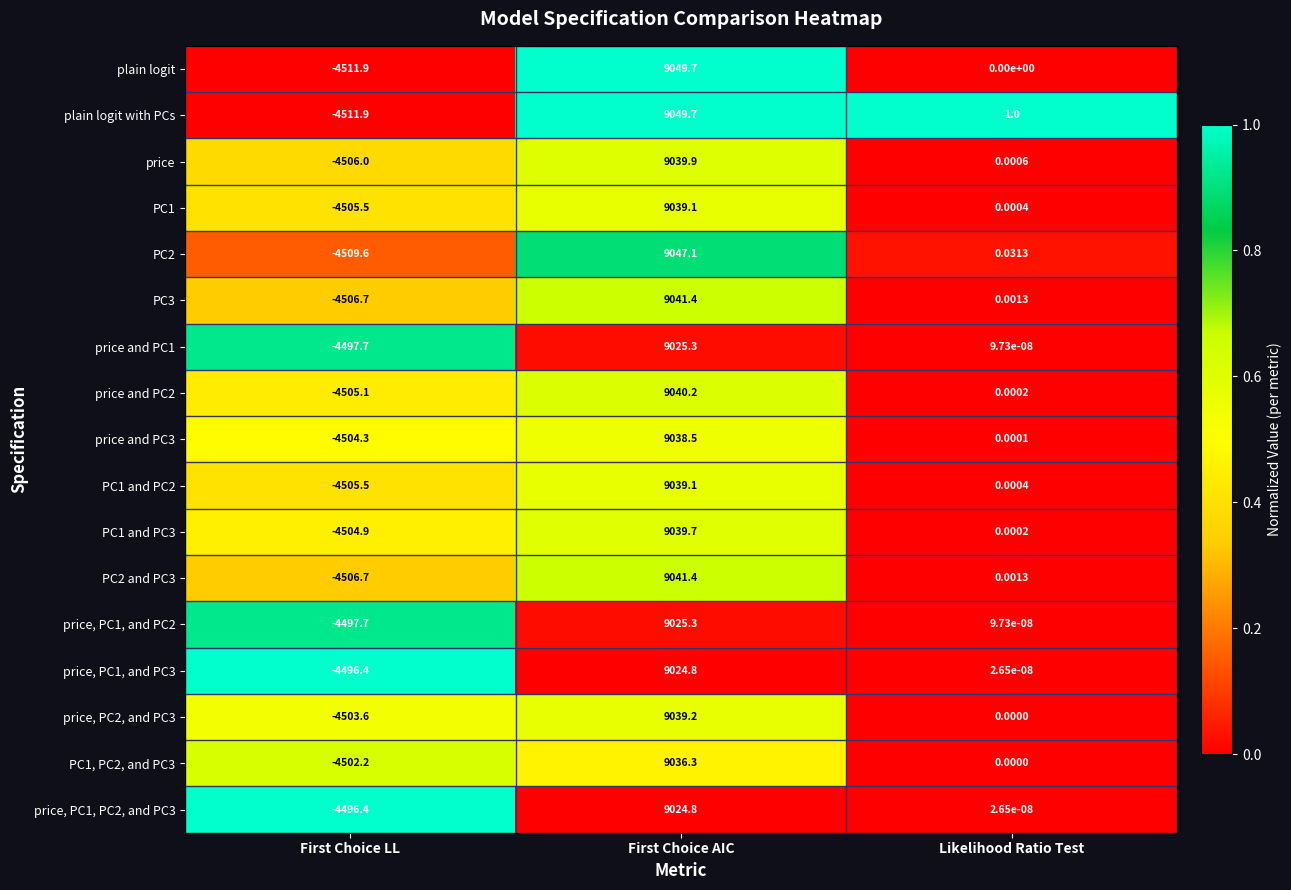

Which series changed the most between First Choice LL and Likelihood Ratio Test?

plain logit with PCs